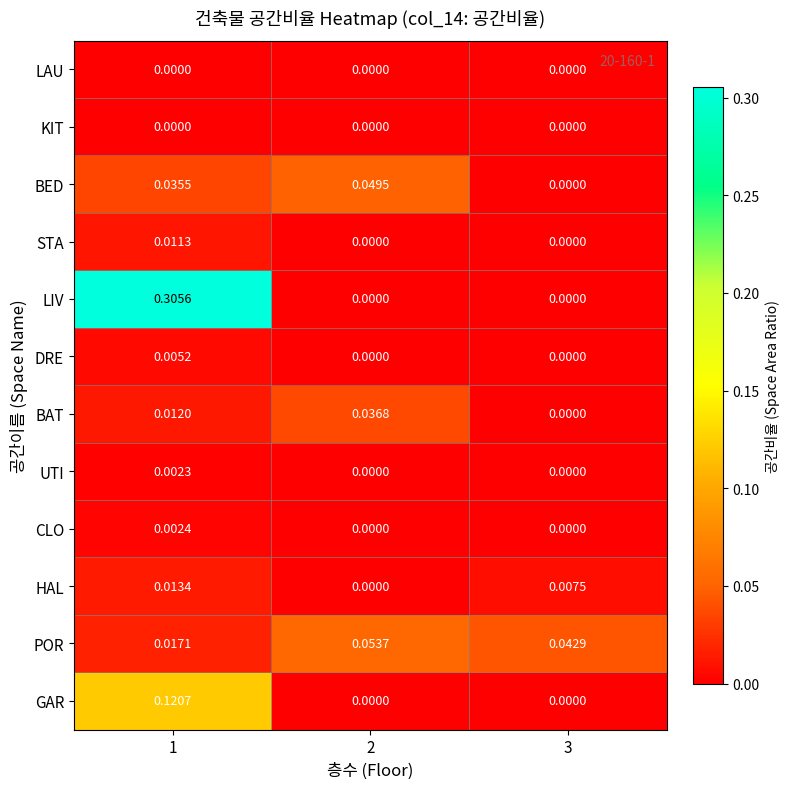

Which series has the largest total across all categories?

LIV